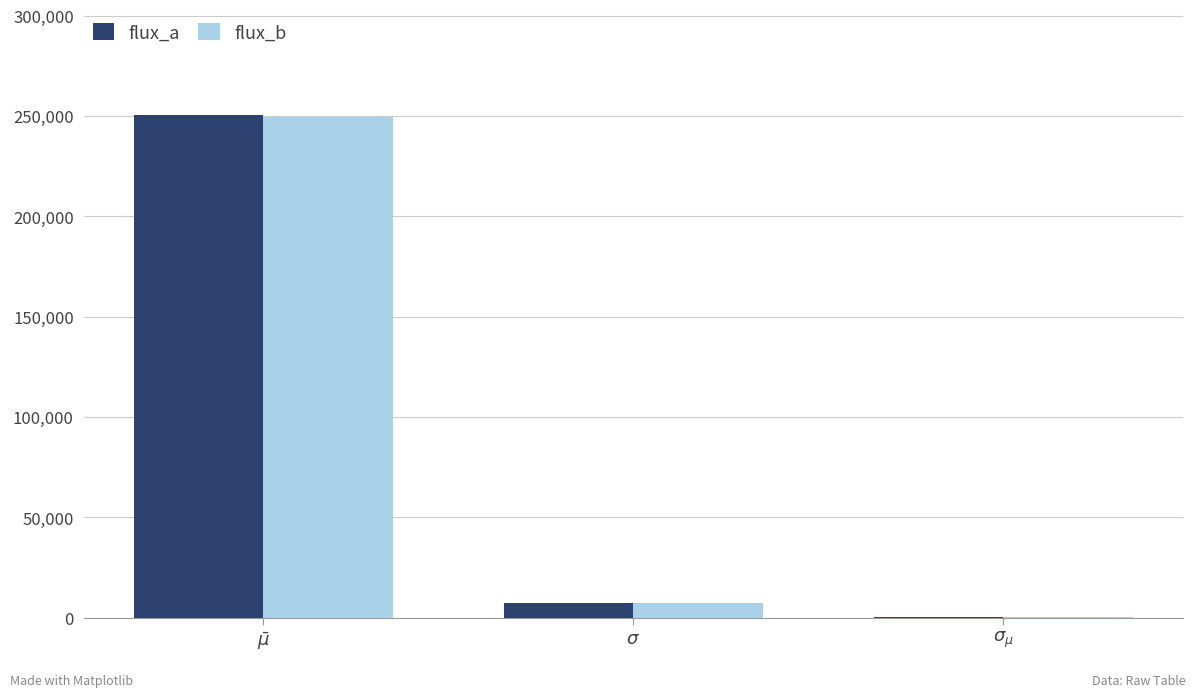

What is the sum of all flux_b values?

257240.1